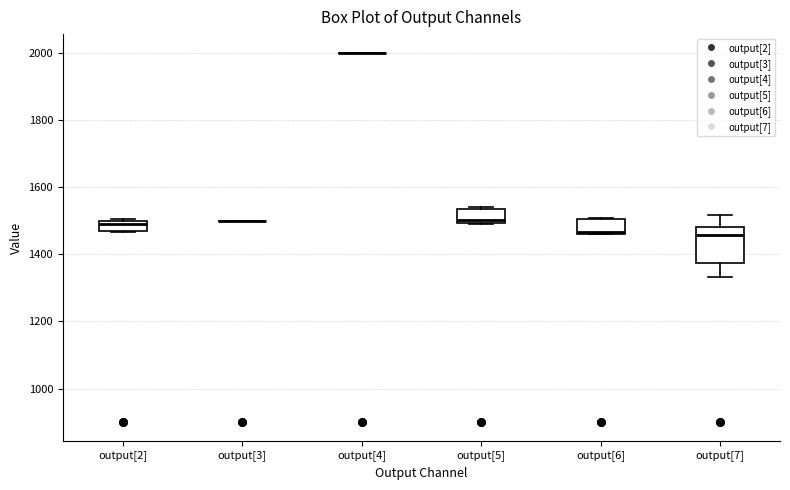

Reading left to right, read every box against the y-axis: the position of its median line, the range the box covers, and the ends of its whiskers. The values are not printed on the chart, so give them approximately, as read against the axis.

output[2]: median 1480, box 1460 to 1500, whiskers 1460 to 1500
output[3]: box collapsed to a line at 1500, whiskers 1500 to 1500
output[4]: box collapsed to a line at 2000, whiskers 2000 to 2000
output[5]: median 1500 (just above the box's lower edge), box 1500 to 1540, whiskers 1500 to 1540
output[6]: median 1460, box 1460 to 1500, whiskers 1460 to 1500
output[7]: median 1460, box 1380 to 1480, whiskers 1340 to 1520